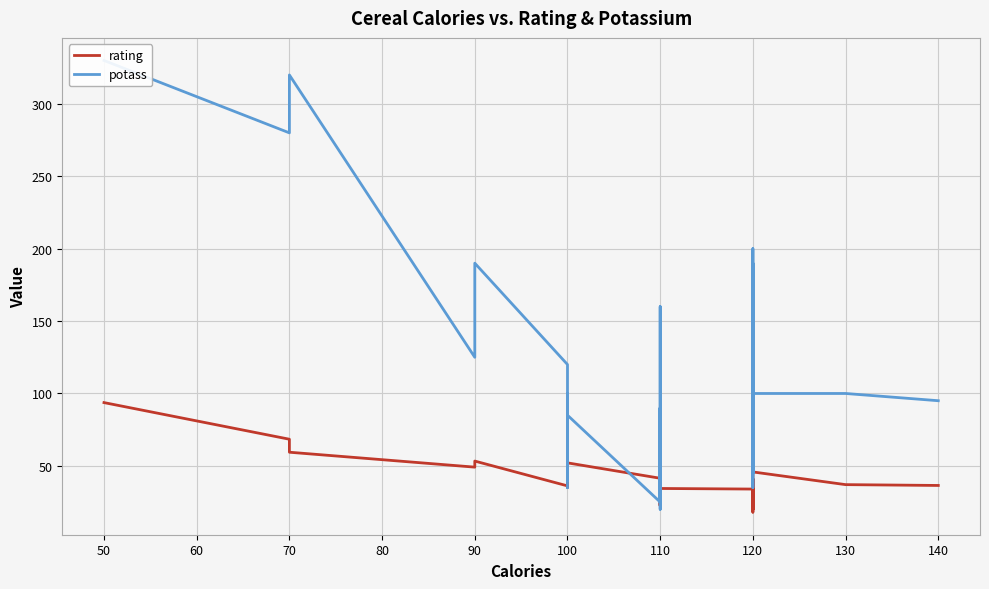

List the series in order of their peak value, lowest first.

rating, potass